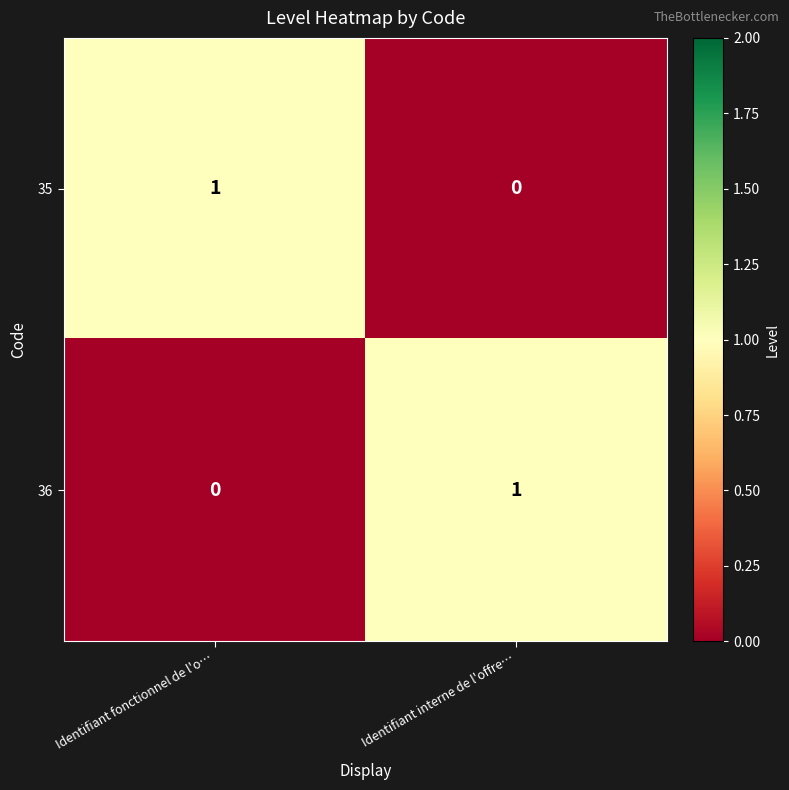

Rank the categories by 35 value from lowest to highest.

Identifiant interne de l'offre…, Identifiant fonctionnel de l'o…